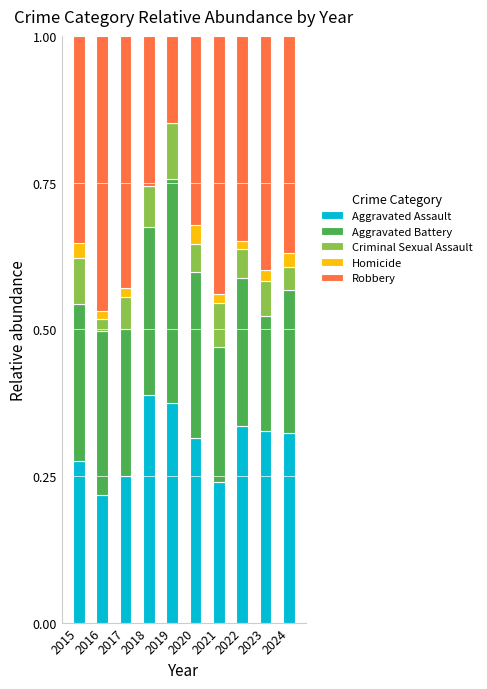

The value of Aggravated Assault at 2021 is 0.2. True or false?

True